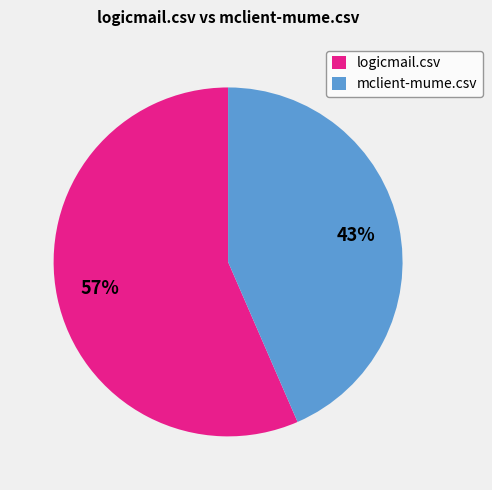

Which category has the biggest portion of the pie?

logicmail.csv